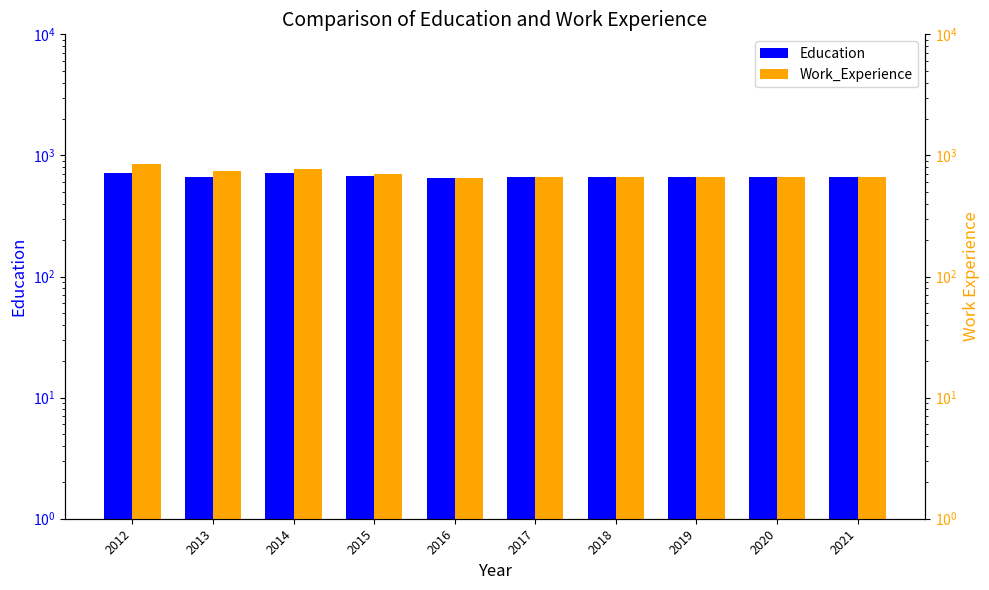

Which series has the largest total across all categories?

Work_Experience